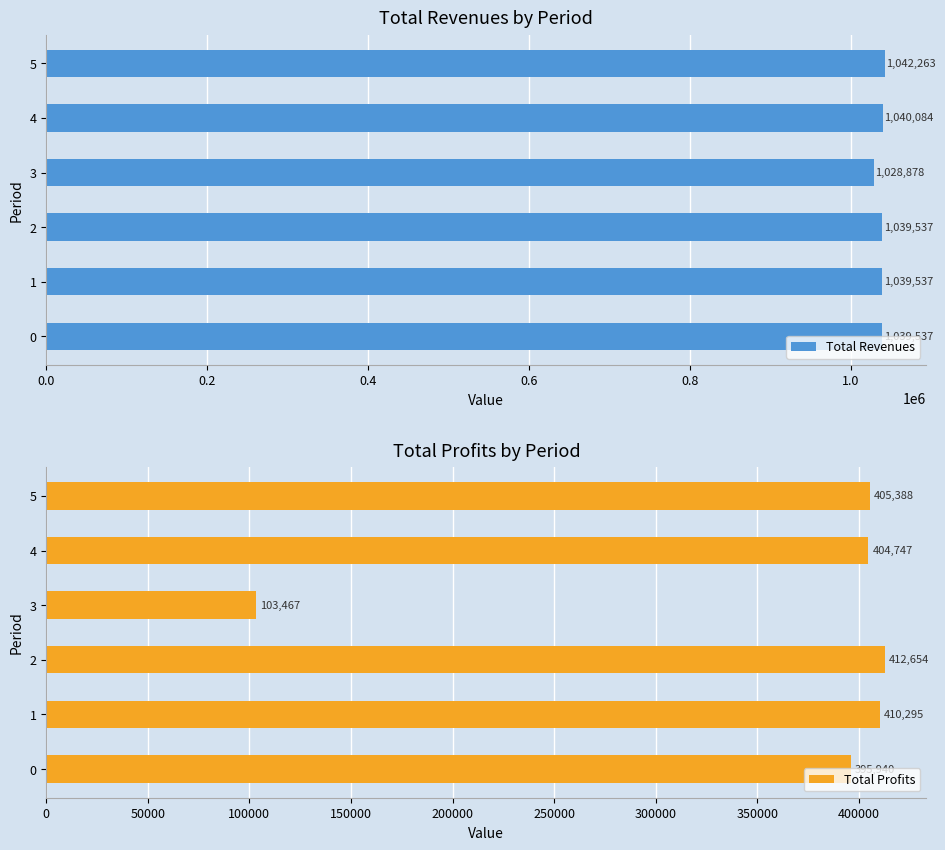

What is the sum of the Total Revenues values at 4 and 2?

2079621.0